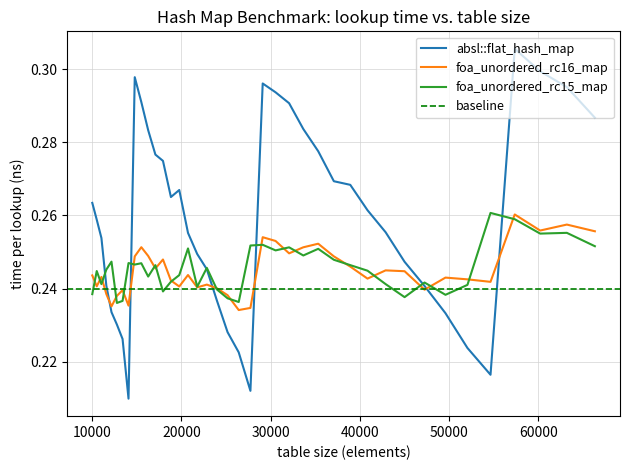

What is the total value across all series at 20734?

0.7